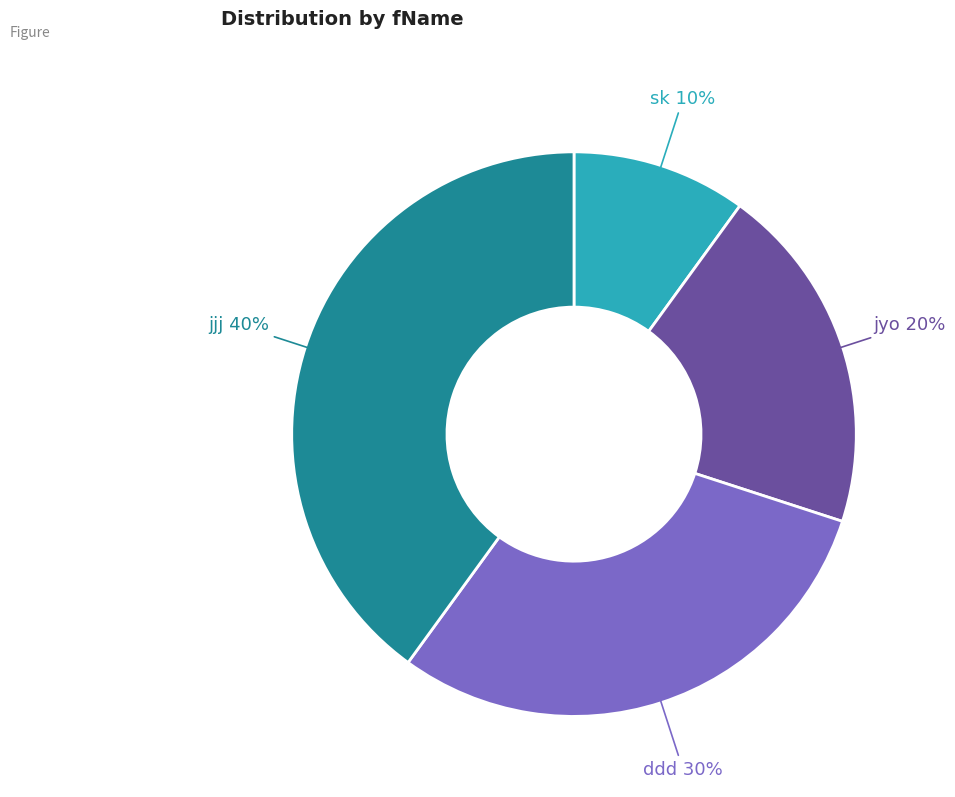

To the nearest percent, what is the combined percentage of jjj and ddd?

70%